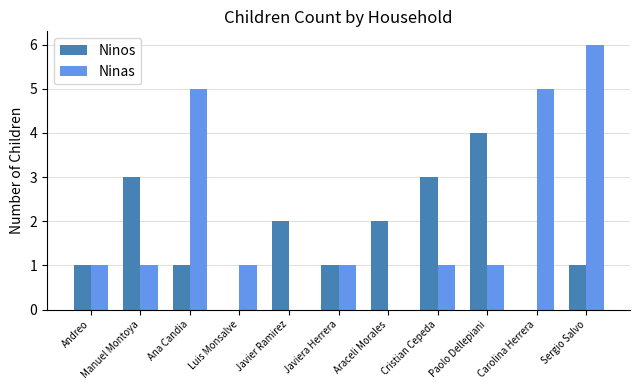

Which series has the largest total across all categories?

Ninas